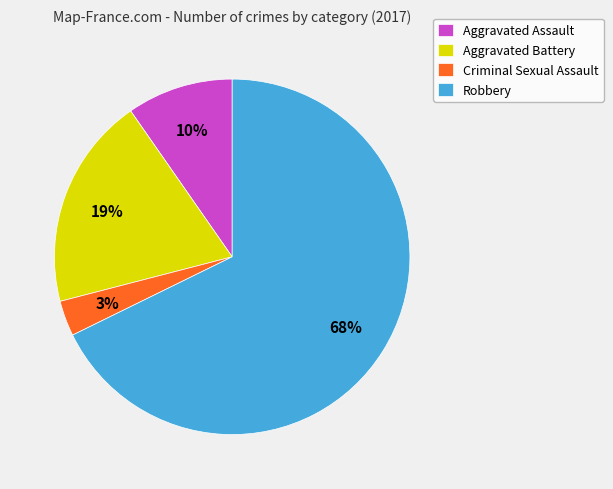

How many slices are in this pie chart?

4